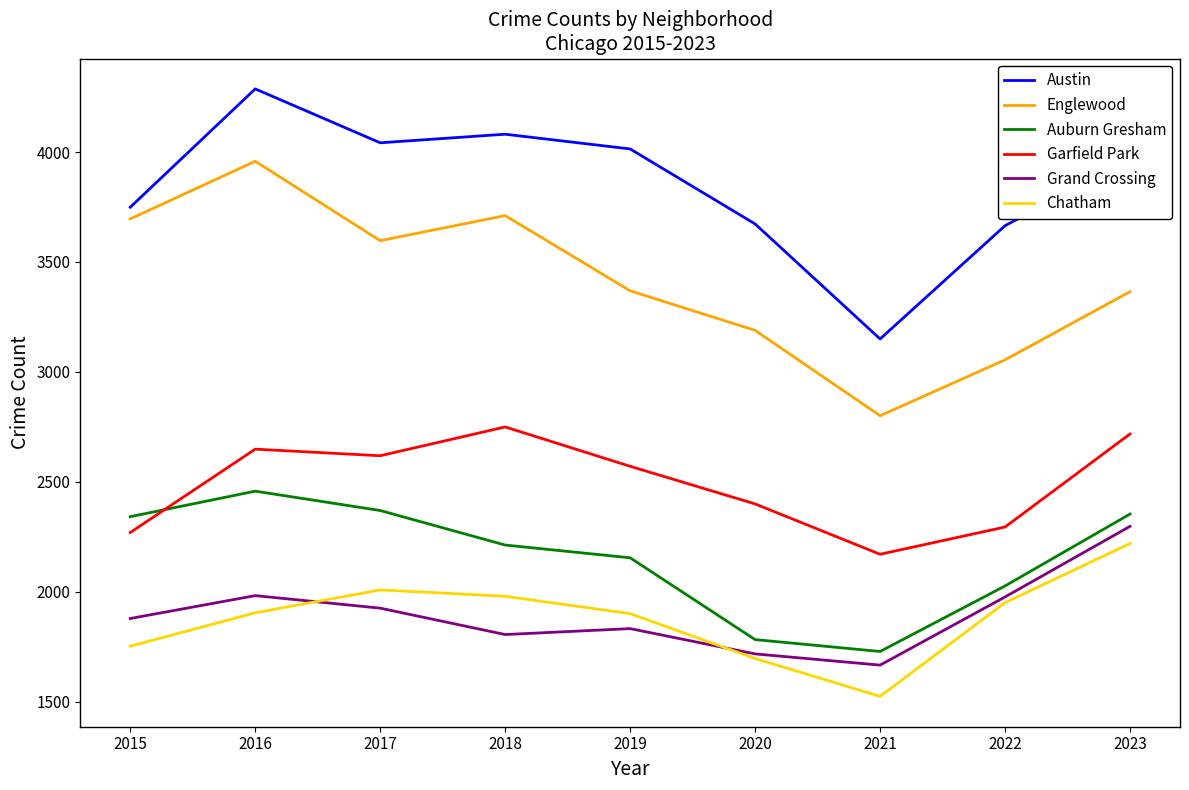

What is the highest value of the Austin series?

4287